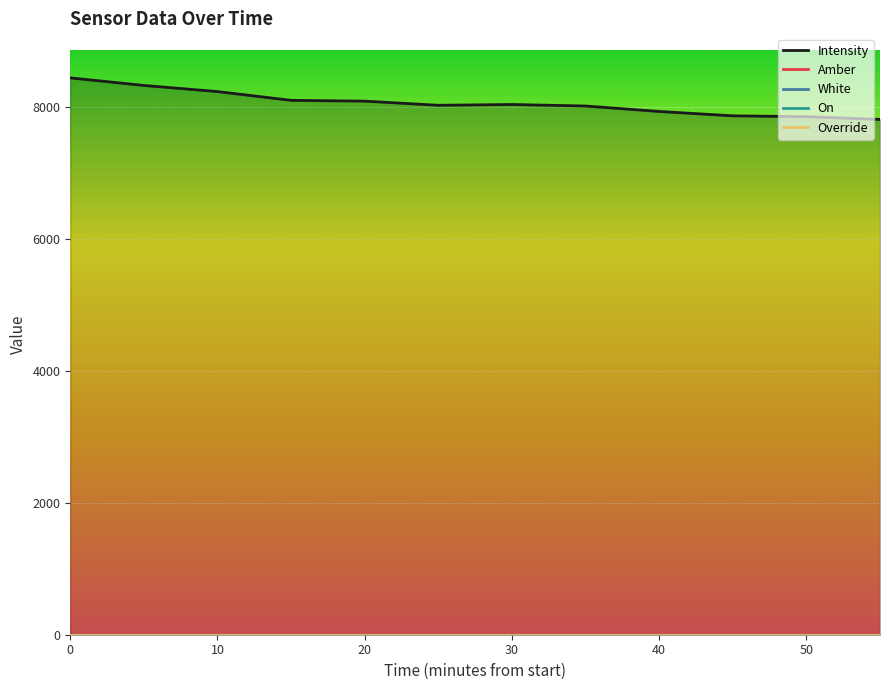

Between 30 and 10, which is larger?

10